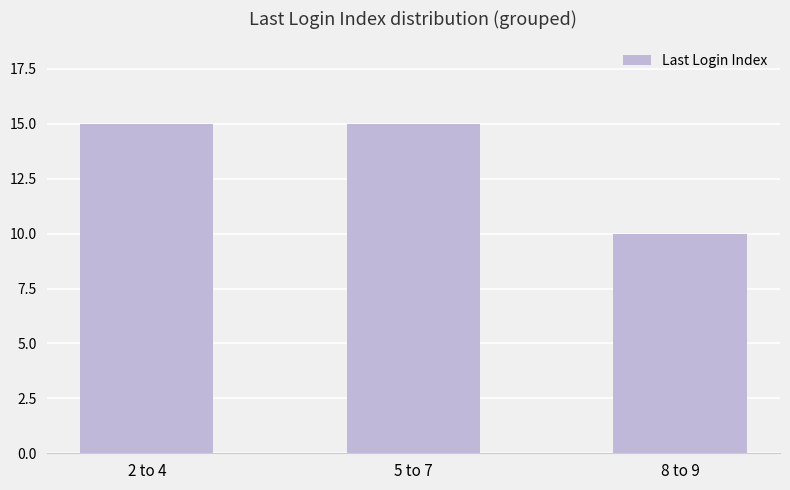

What is the maximum value shown in the chart?

15